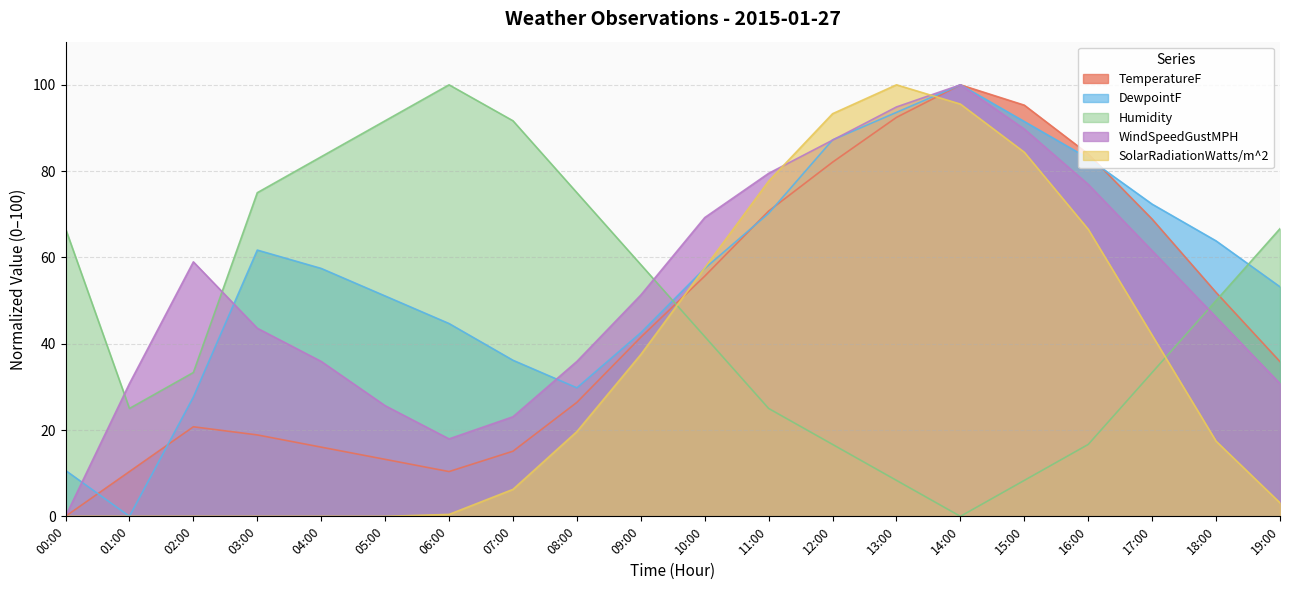

After their last crossing, which series has the higher values: WindSpeedGustMPH or SolarRadiationWatts/m^2?

WindSpeedGustMPH